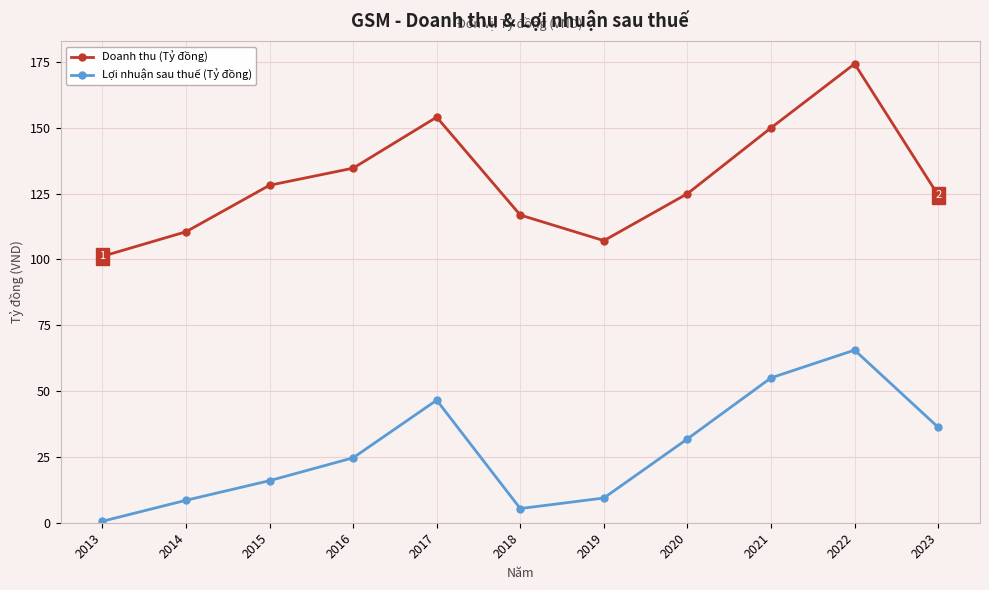

How many lines are shown in the chart?

2